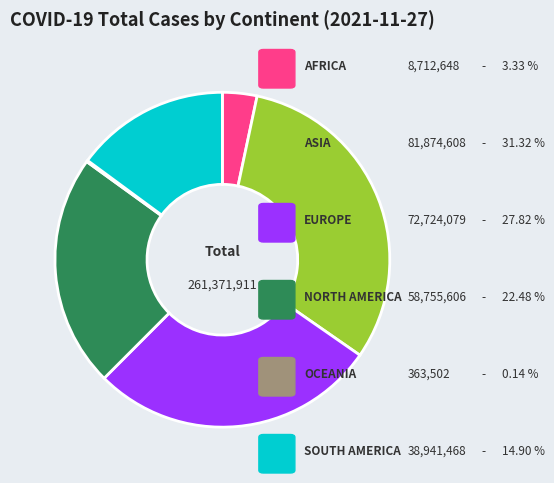

Is there any slice that represents more than half of the pie?

No